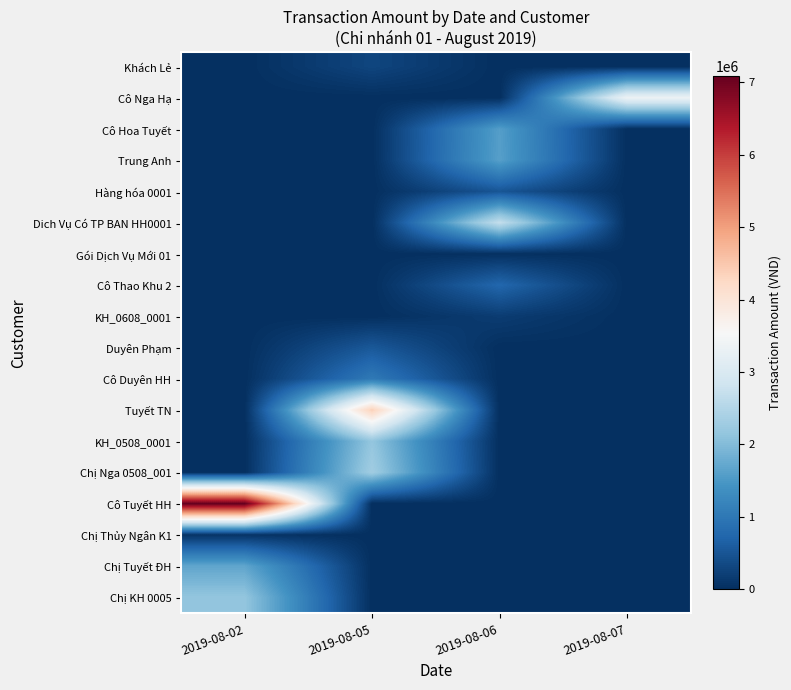

What is the maximum value shown in the chart?

7085000